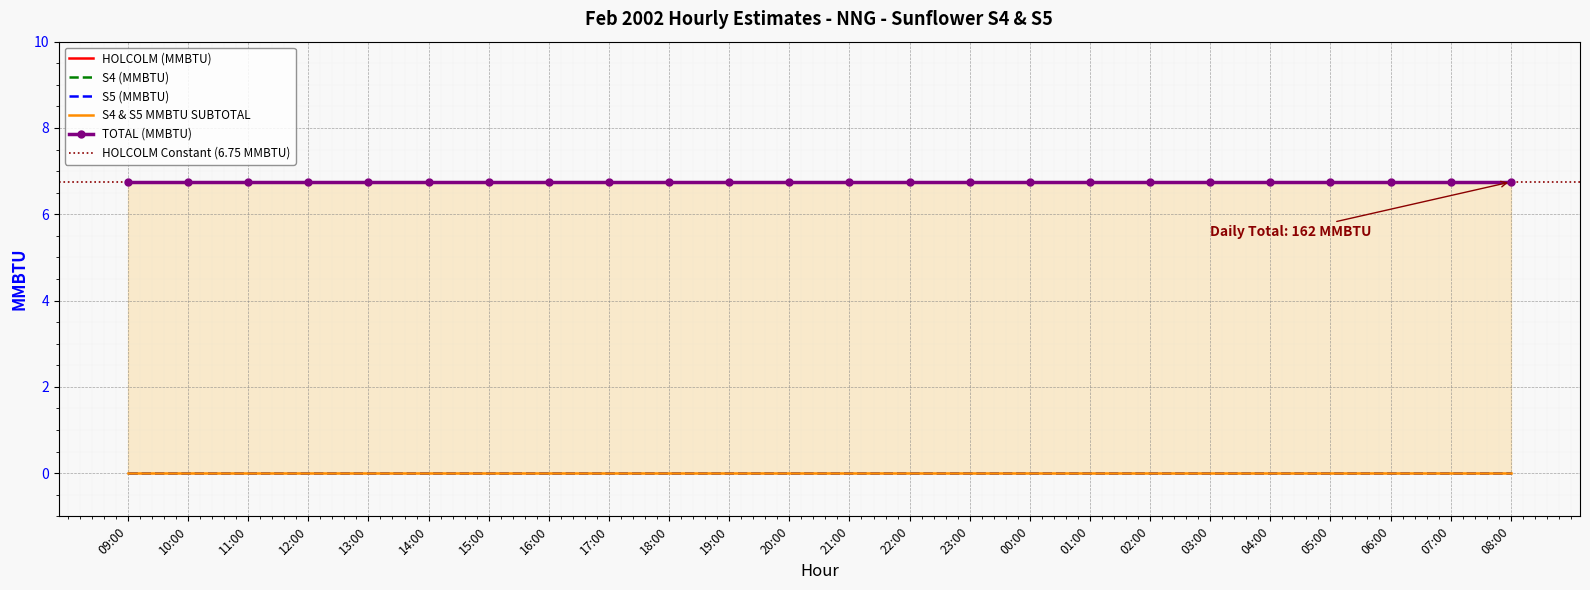

True or false: HOLCOLM (MMBTU) has a value of 11.3 at 23:00.

False